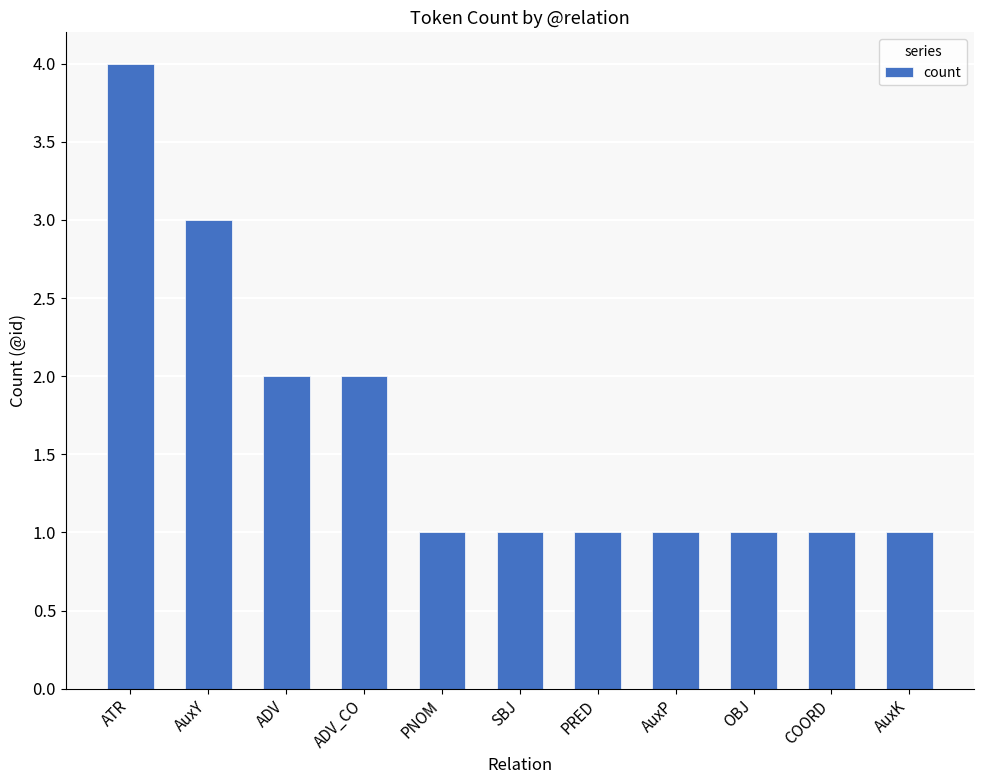

What is the difference between the second highest and minimum values?

2